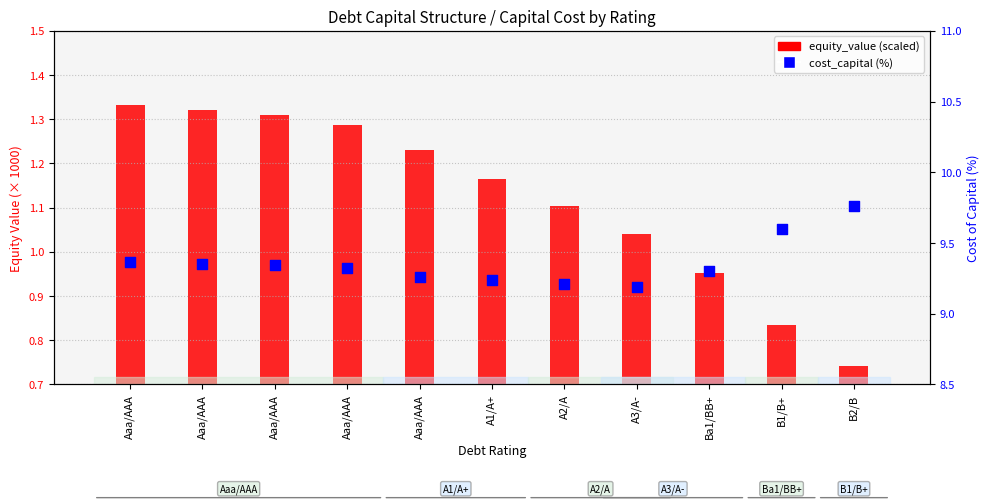

Which series has the largest Y range (max minus min)?

equity_value (scaled, /1000)